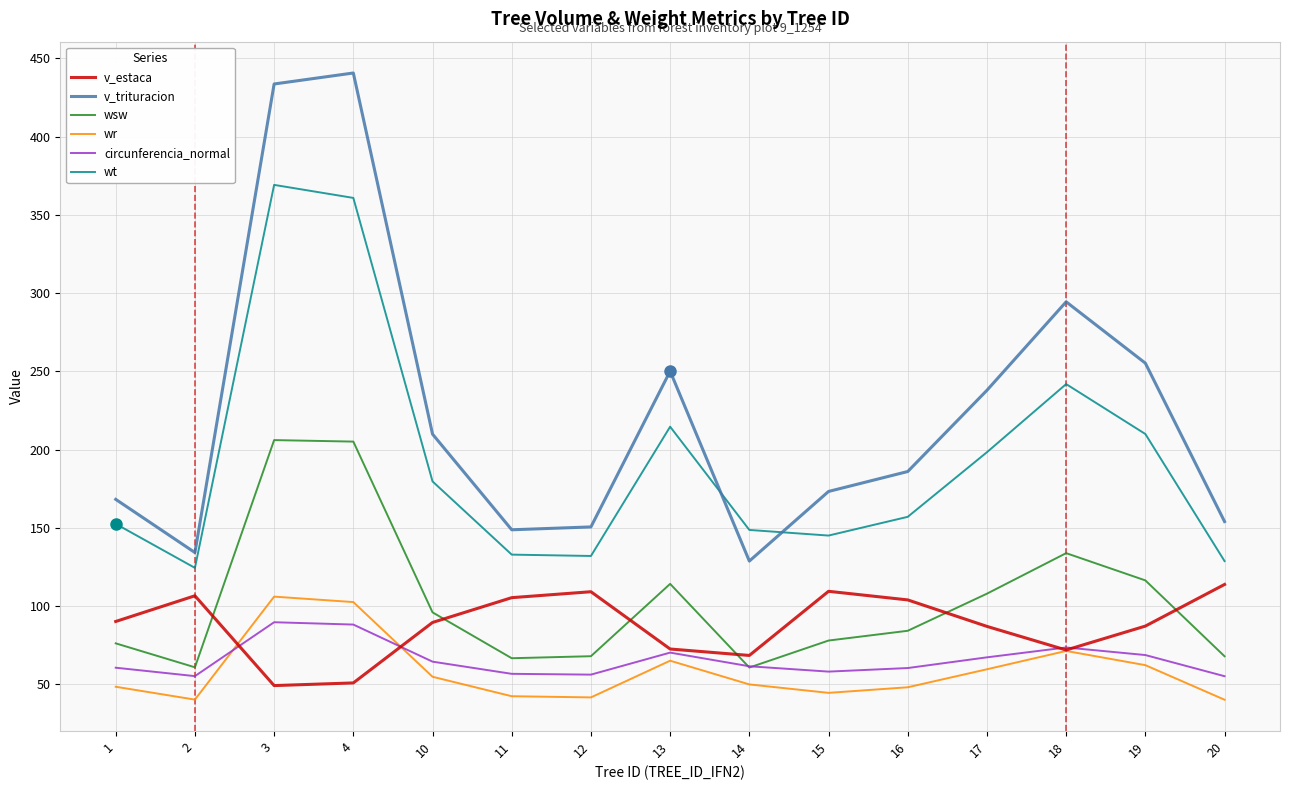

Where does the v_trituracion series first go above 186?

3